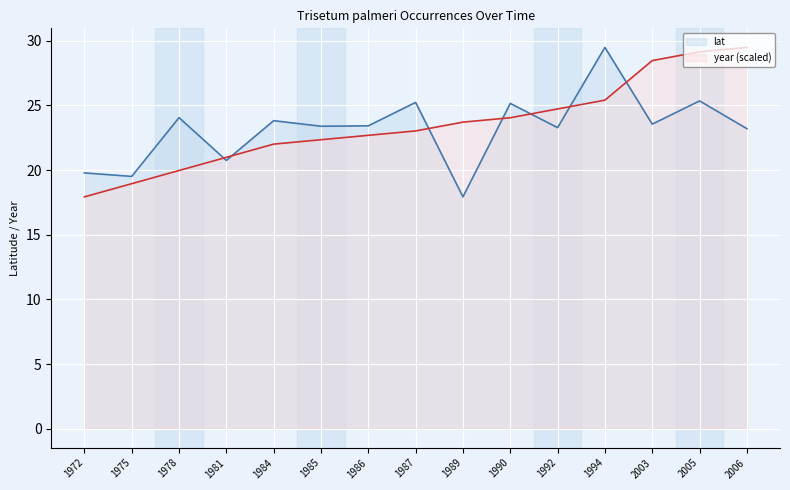

True or false: lat has a value of 25.4 at 2005.

True